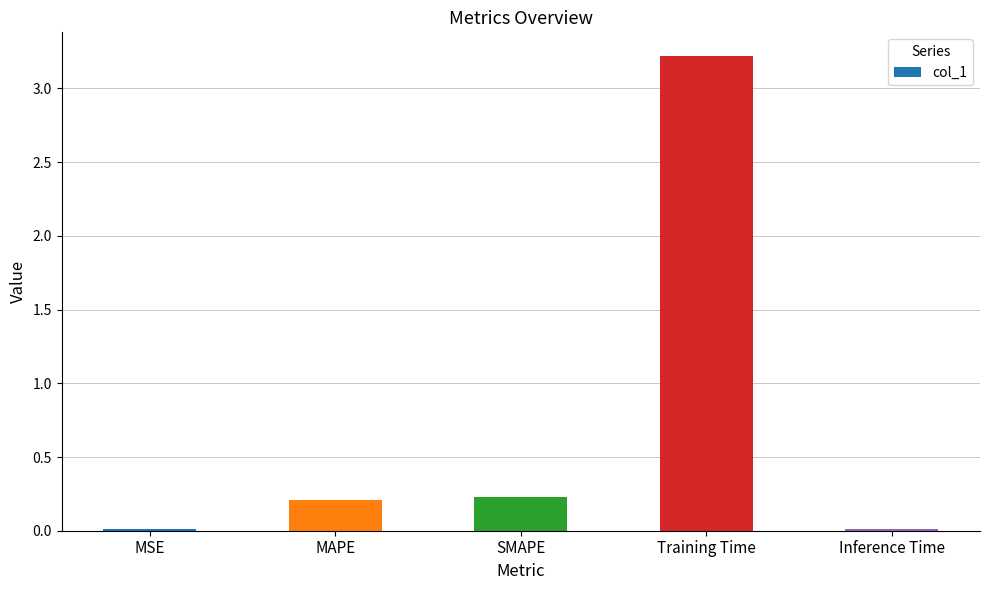

What position from the right is SMAPE?

3